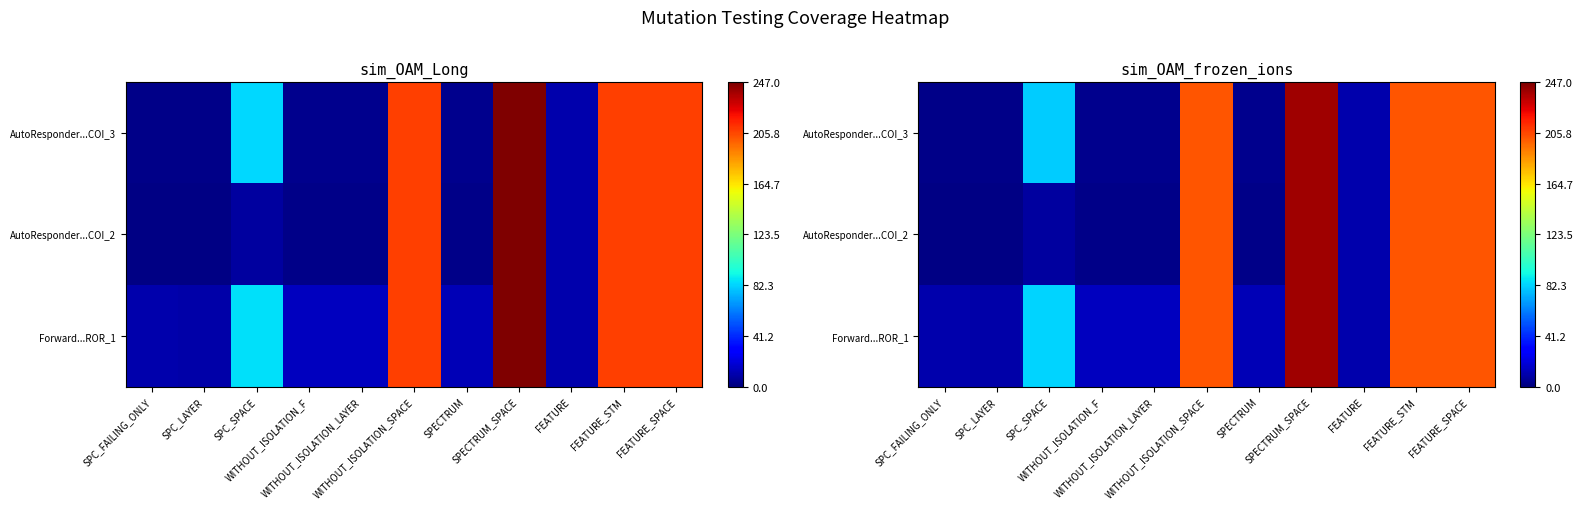

Which series changed the most between SPC_FAILING_ONLY and WITHOUT_ISOLATION_SPACE?

AutoResponder...COI_2